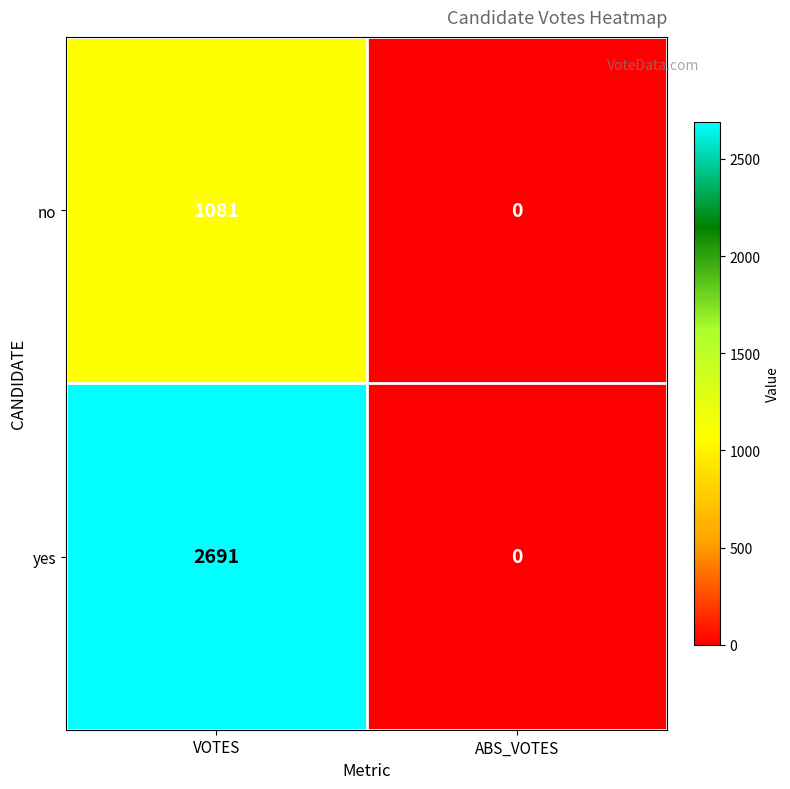

At which label is no closest to 540?

ABS_VOTES